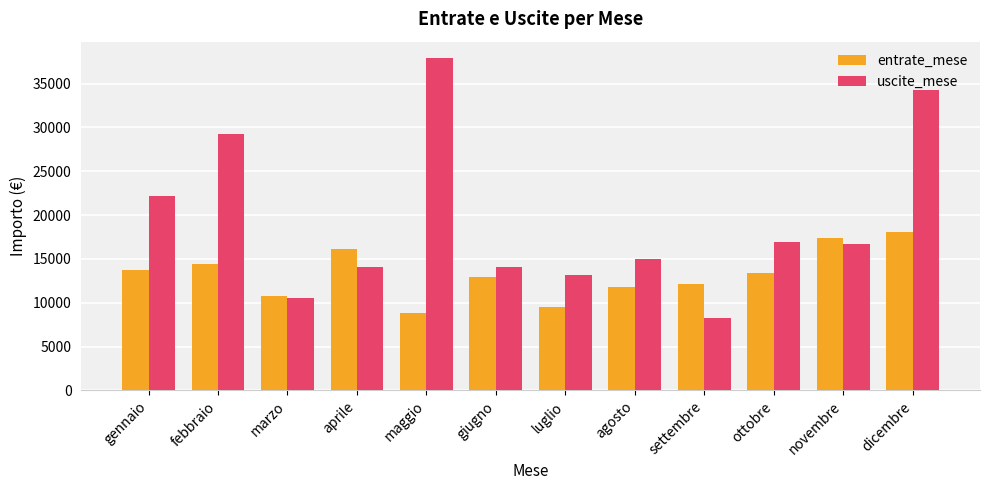

What is the label of the 11th bar from the left?

novembre